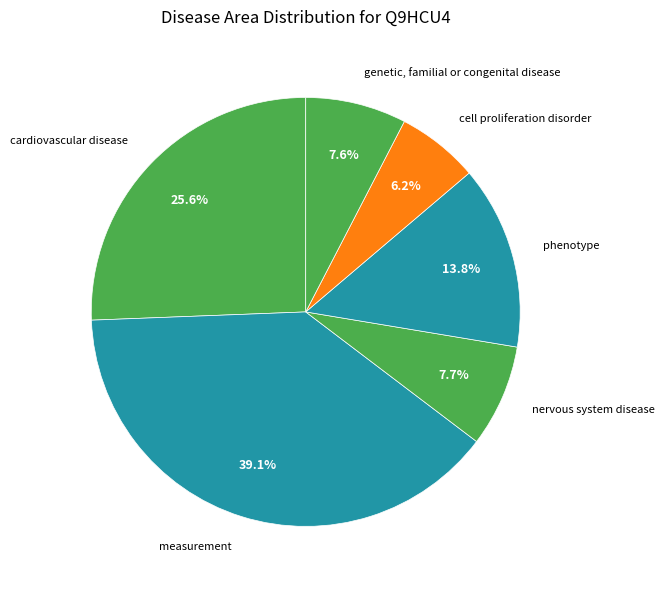

Is there a majority slice in this chart?

No